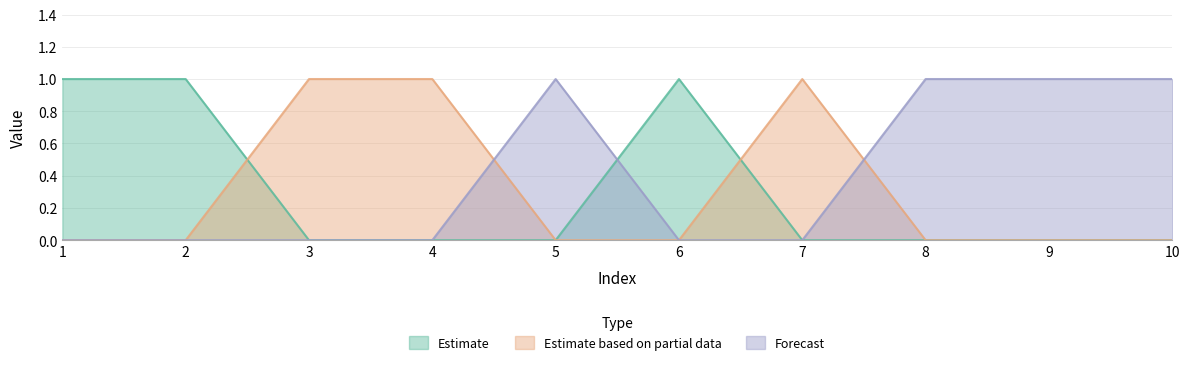

True or false: Forecast and Estimate based on partial data cross at least once.

True